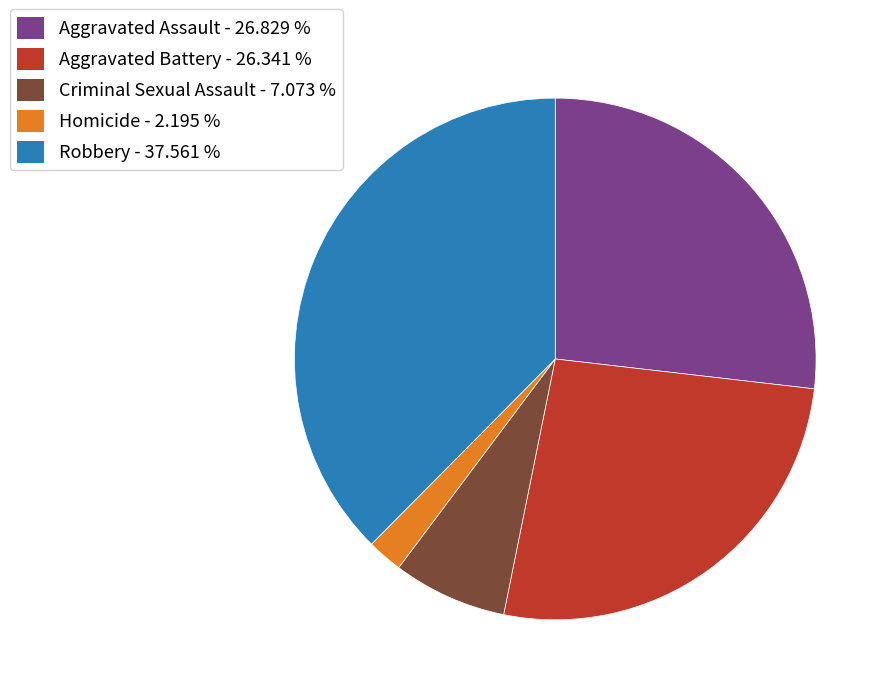

The Aggravated Battery slice represents 15% of the pie. True or false?

False